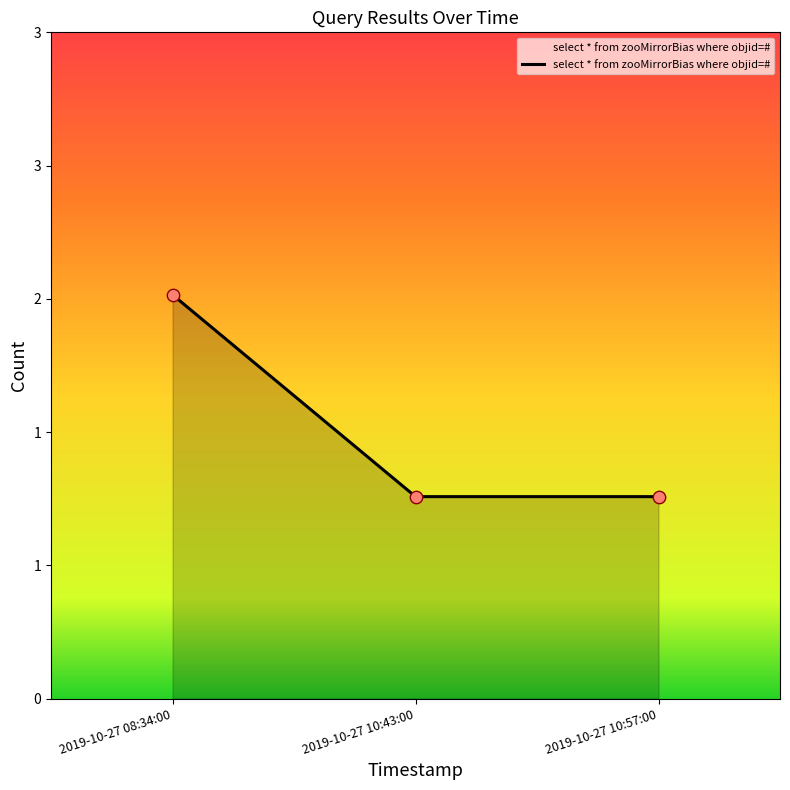

Between 2019-10-27 10:57:00 and 2019-10-27 08:34:00, which is larger?

2019-10-27 08:34:00